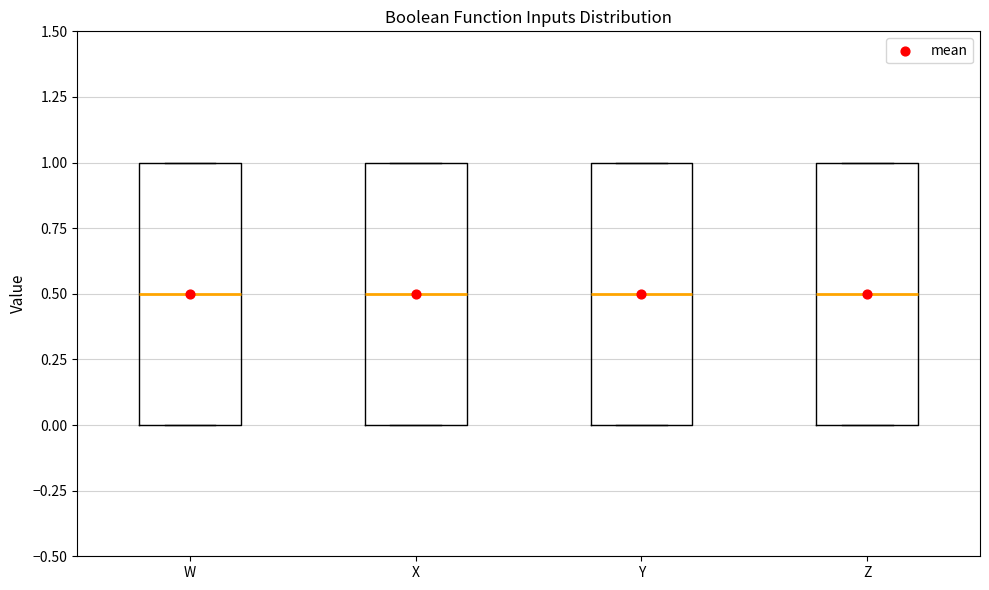

Reading left to right, transcribe this box plot: for each box, give where its median line is, the range the box spans, and where its two whiskers end, as read against the y-axis. The values are not printed on the chart, so give them approximately, as read against the axis.

W: median 0.5, box 0.0 to 1.0, whiskers 0.0 to 1.0
X: median 0.5, box 0.0 to 1.0, whiskers 0.0 to 1.0
Y: median 0.5, box 0.0 to 1.0, whiskers 0.0 to 1.0
Z: median 0.5, box 0.0 to 1.0, whiskers 0.0 to 1.0